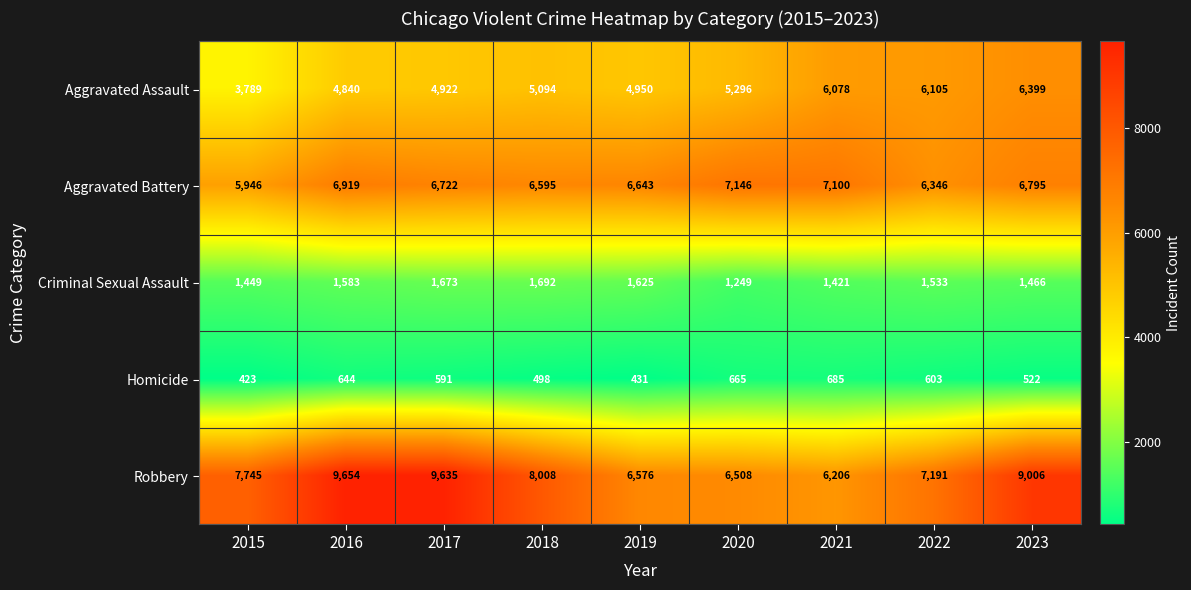

At how many categories does at least one series exceed 2136?

9